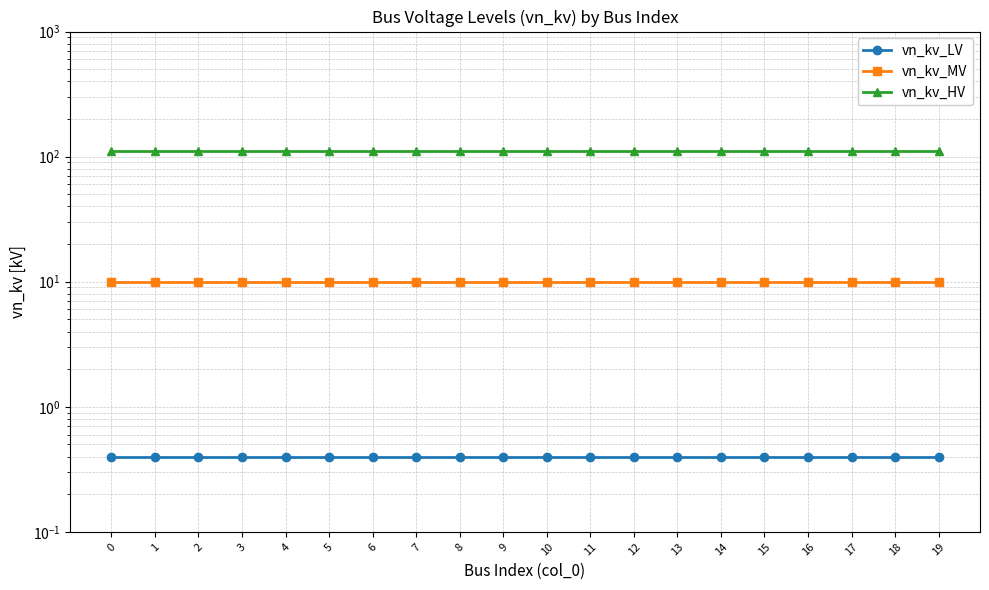

What are all the series names shown in the legend?

vn_kv_LV, vn_kv_MV, vn_kv_HV